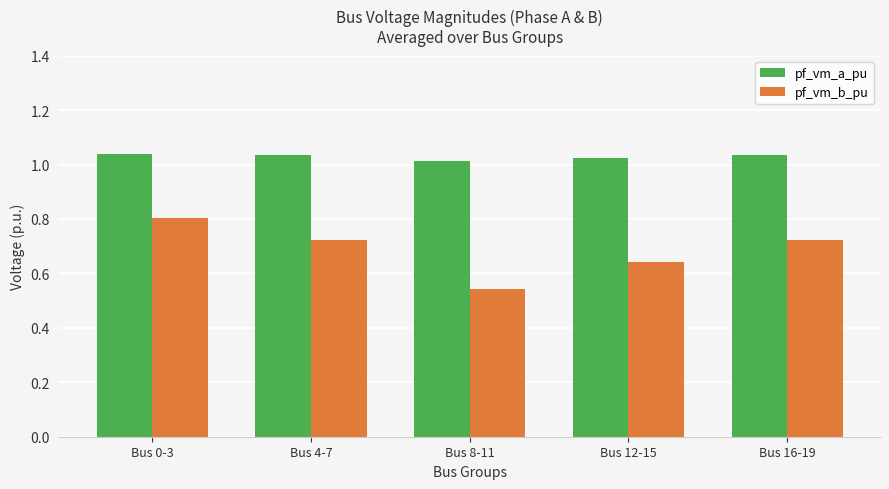

The value of pf_vm_a_pu at Bus 16-19 is 1.7. True or false?

False